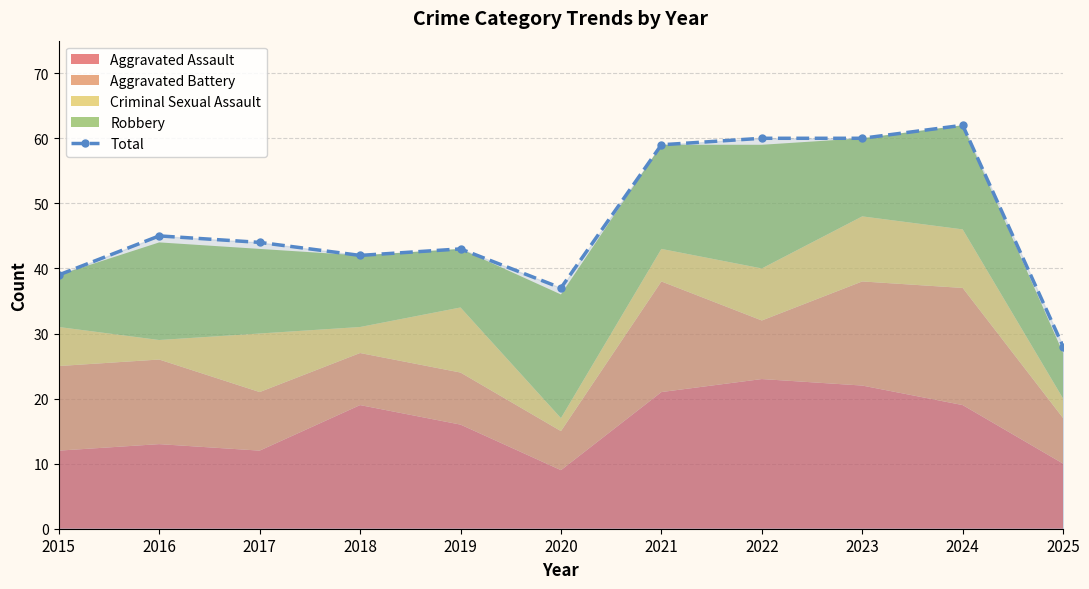

True or false: there are more than 2 points higher than both neighbors.

True